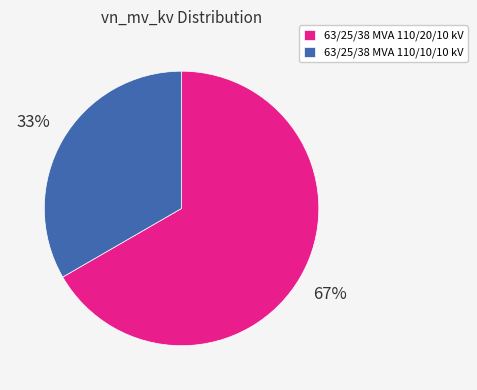

What is the largest slice in the pie chart?

63/25/38 MVA 110/20/10 kV